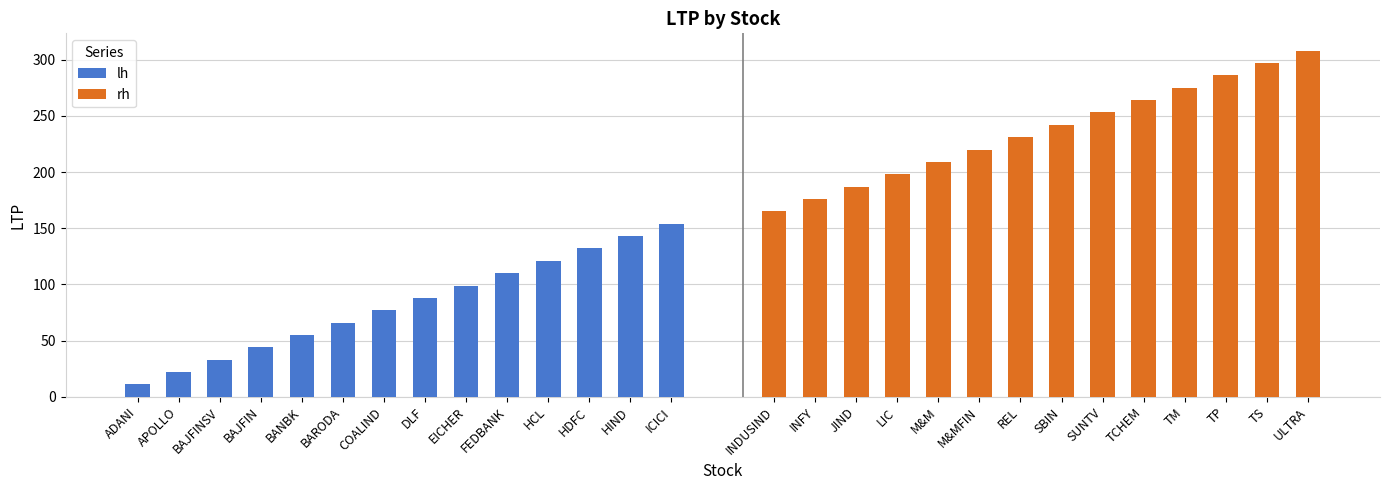

Reading right to left, list all the values displayed in this chart.

lh: 154	143	132	121	110	99	88	77	66	55	44	33	22	11
rh: 308	297	286	275	264	253	242	231	220	209	198	187	176	165